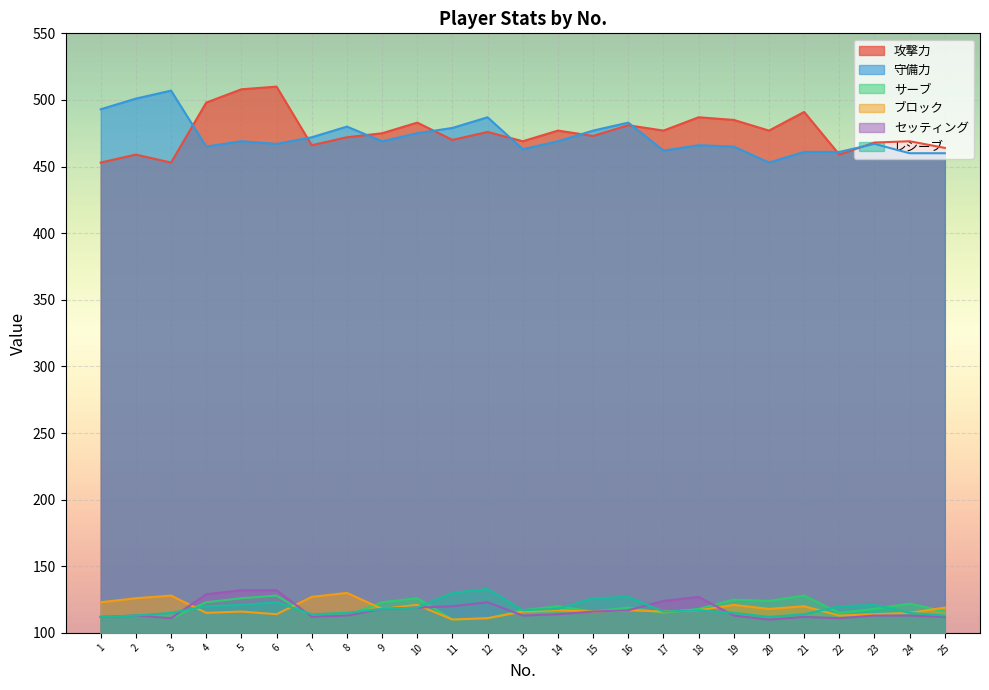

At which category does セッティング reach its first local peak?

2